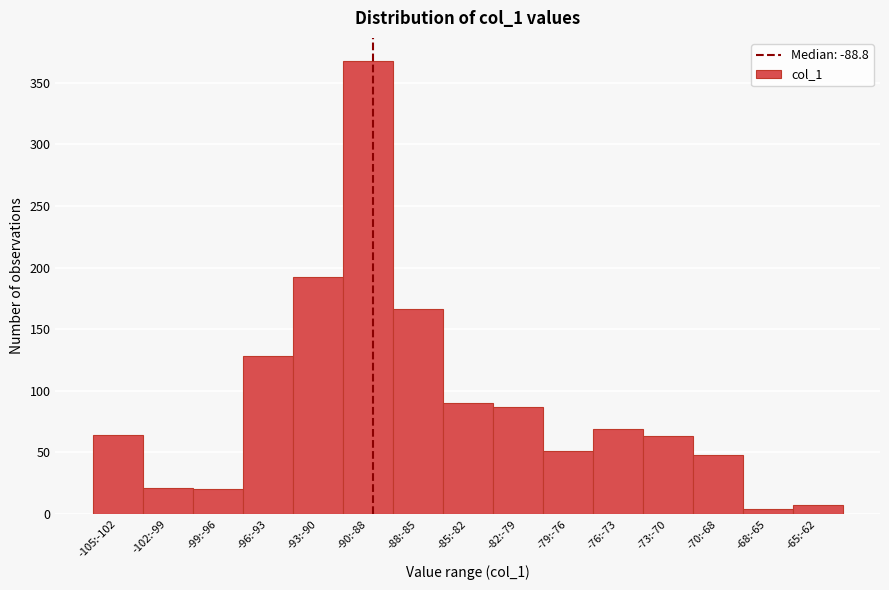

Approximately how many times larger is the value at -85:-82 compared to -105:-102?

1.4